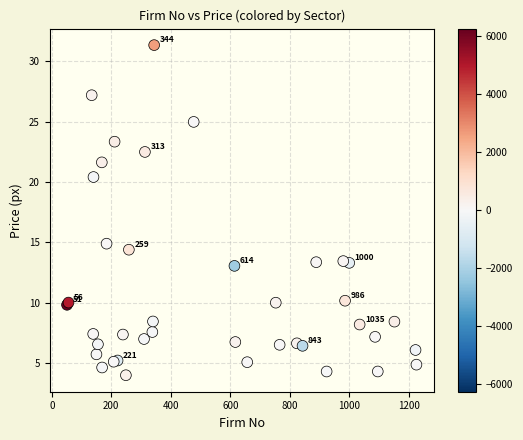

What Y value in the scatter plot is closest to 17?

14.9